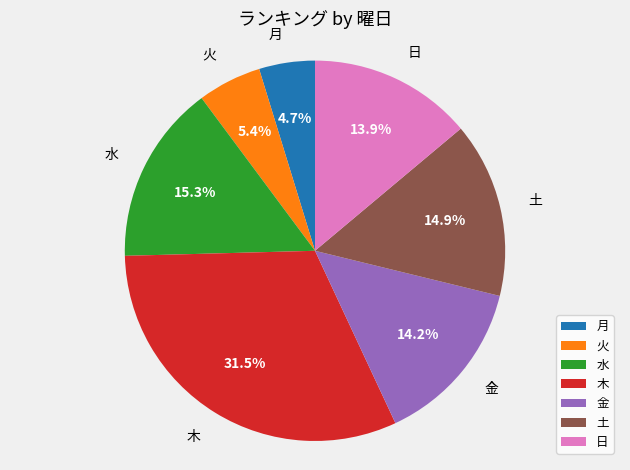

Which category has the biggest portion of the pie?

木